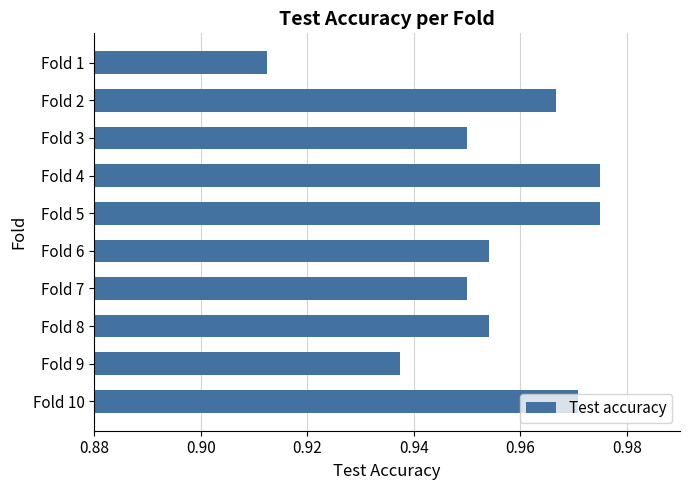

Count the number of data series in this chart.

1